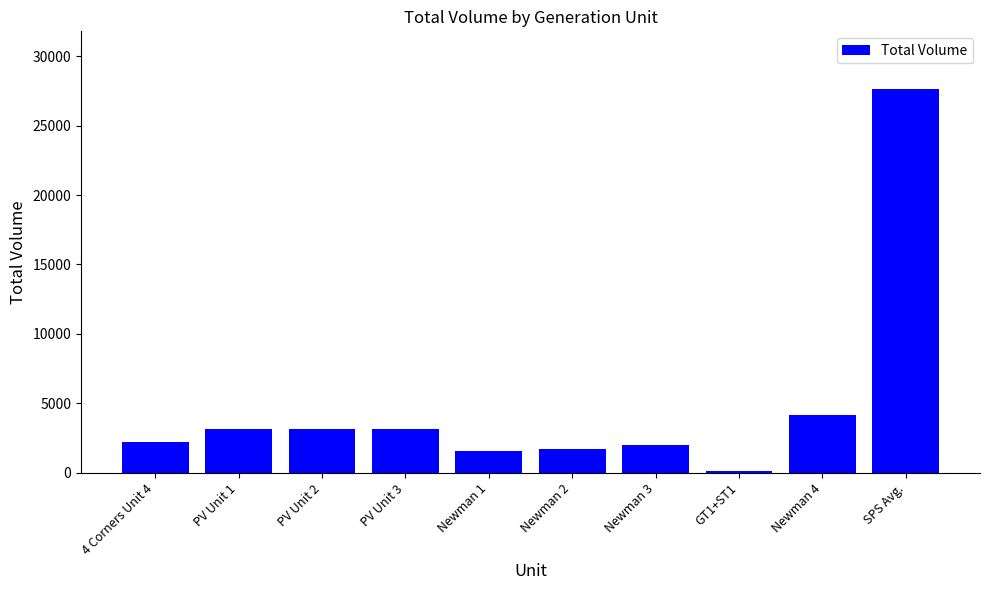

What is the value of the 7th bar from the left?

2036